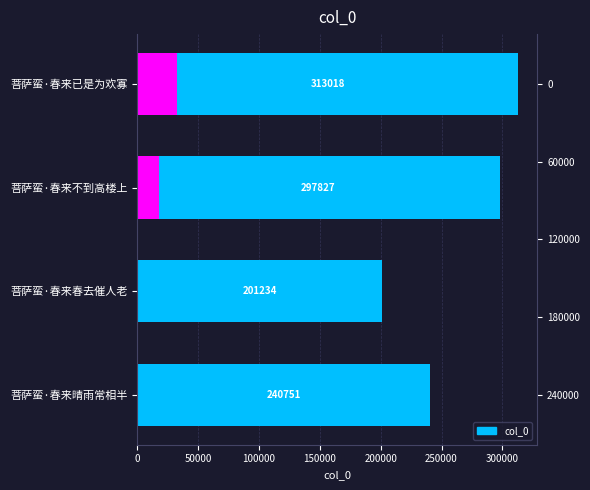

What is the difference between the maximum and minimum values?

111784